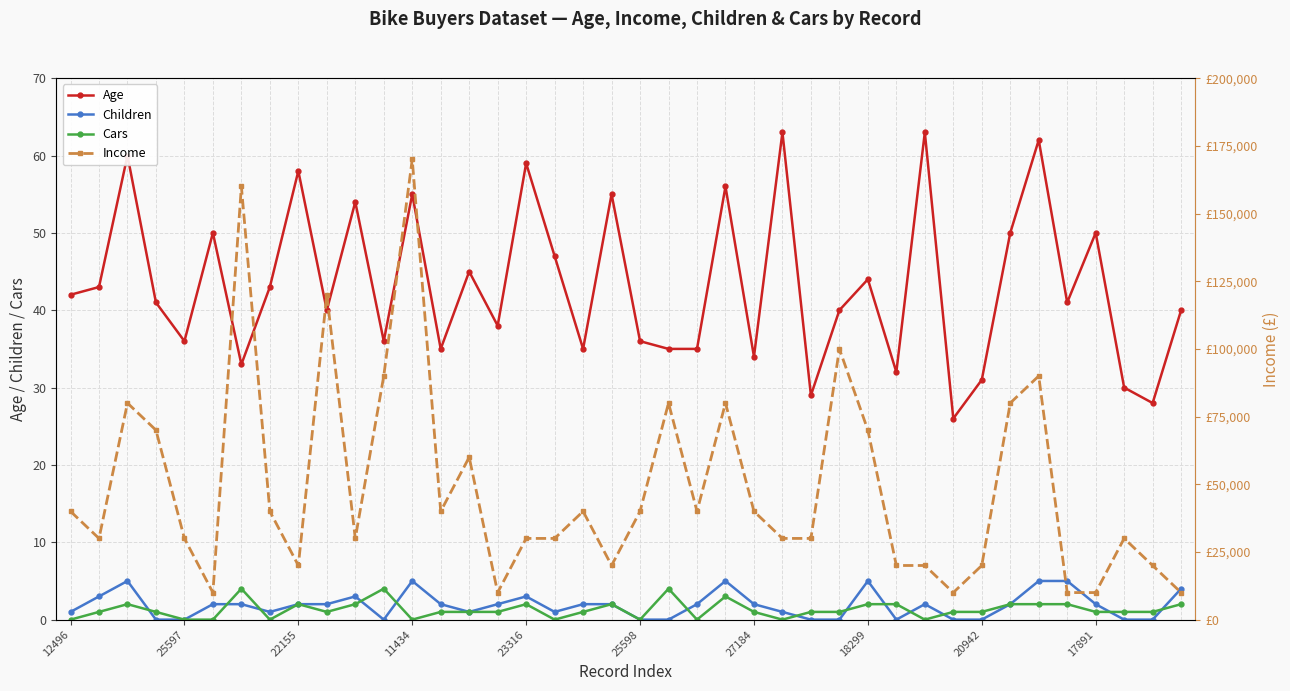

Does the chart display data point markers on the line(s)?

Yes